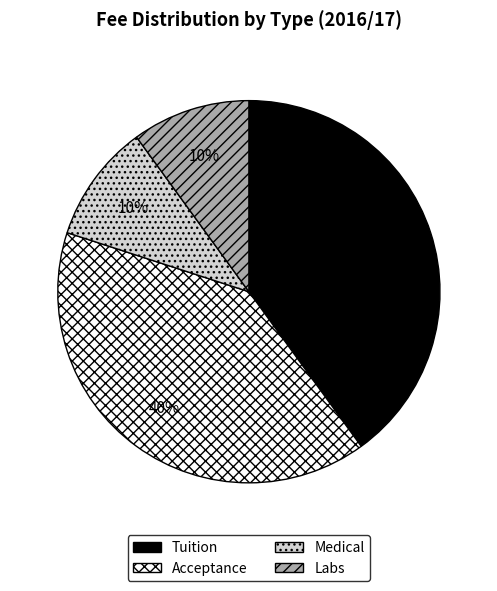

Is the sum of Labs and Medical greater than half?

No